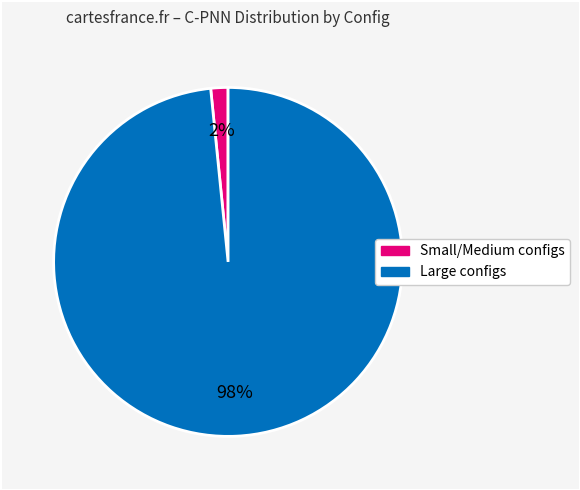

Does any single category account for the majority?

Yes